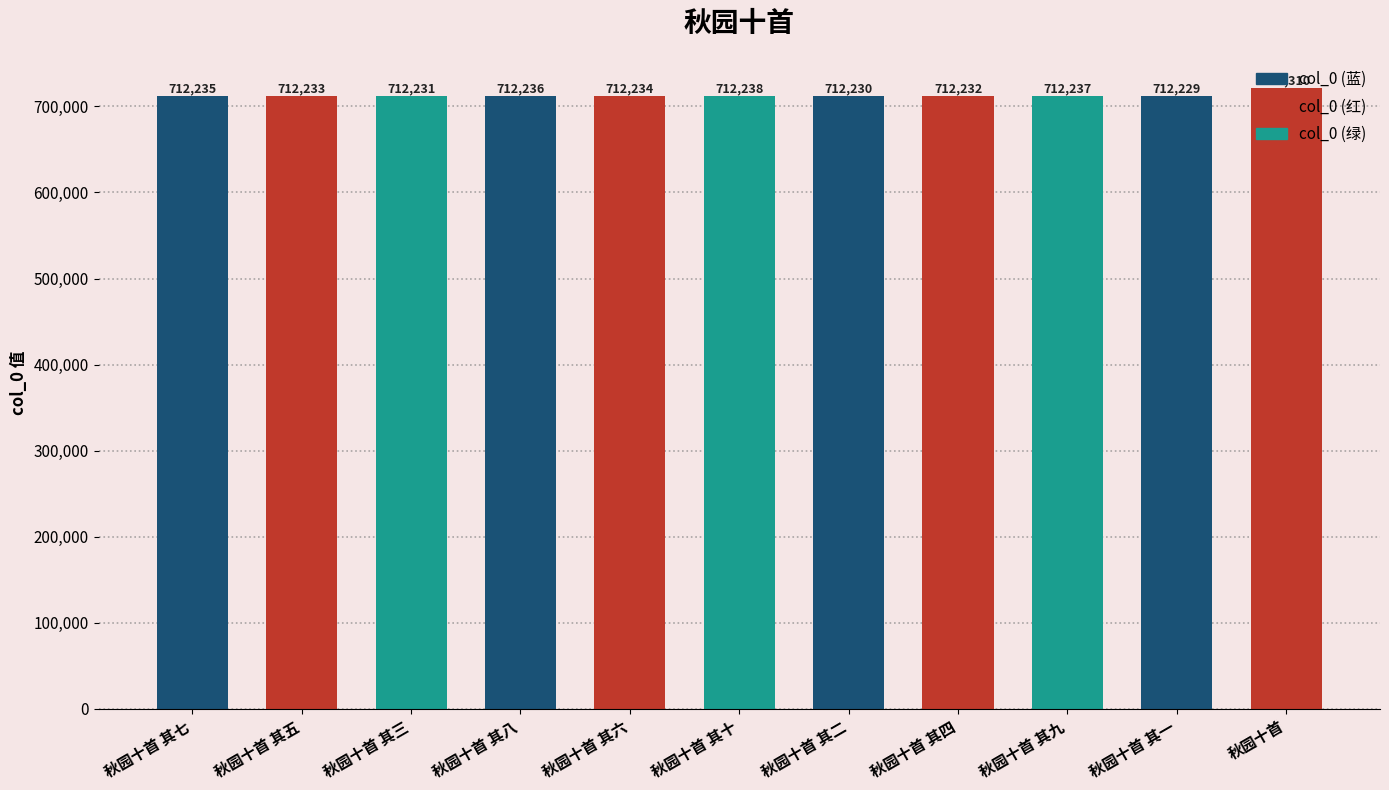

True or false: the data shows 712238 at 秋园十首 其十.

True